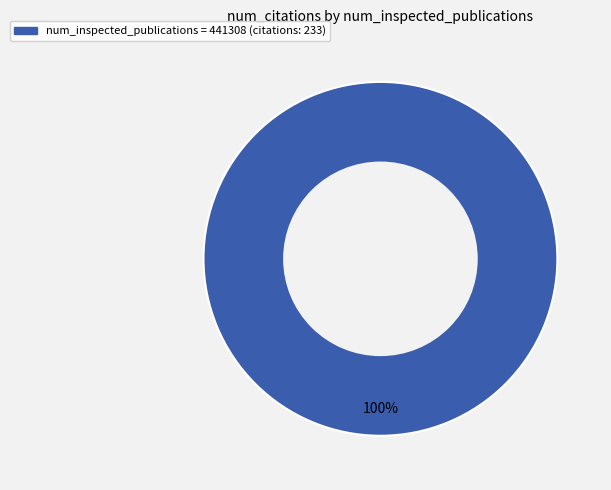

Is there any slice that represents more than half of the pie?

Yes